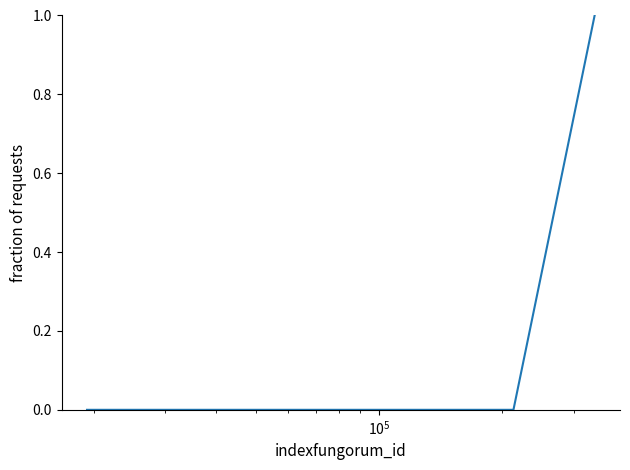

Reading left to right, list all the values displayed in this chart.

0	0	0	1